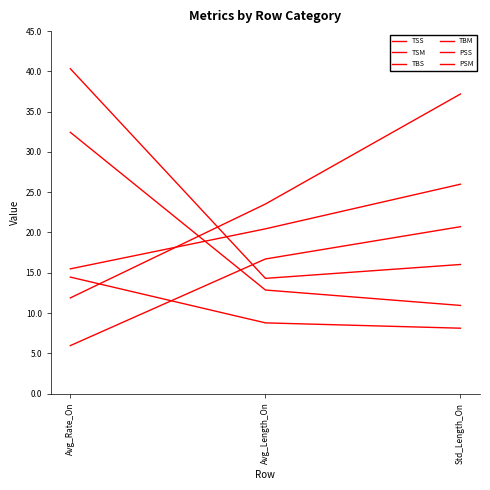

Which category has the highest value across all series?

Avg_Rate_On